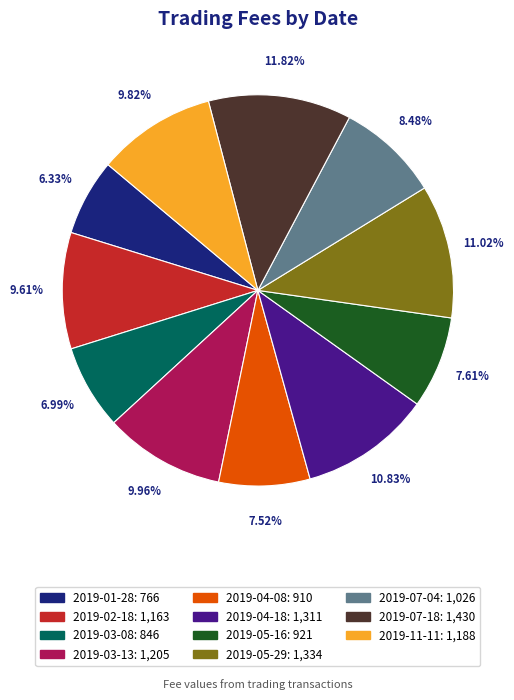

To the nearest percent, what percentage of the pie is 2019-07-18?

12%